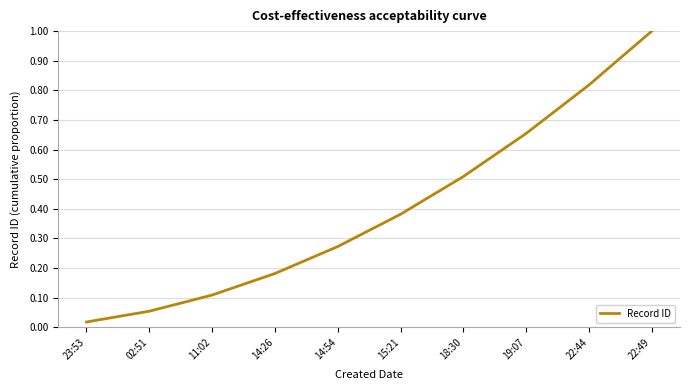

Is it true that the value at 11:02 is 0.1?

True